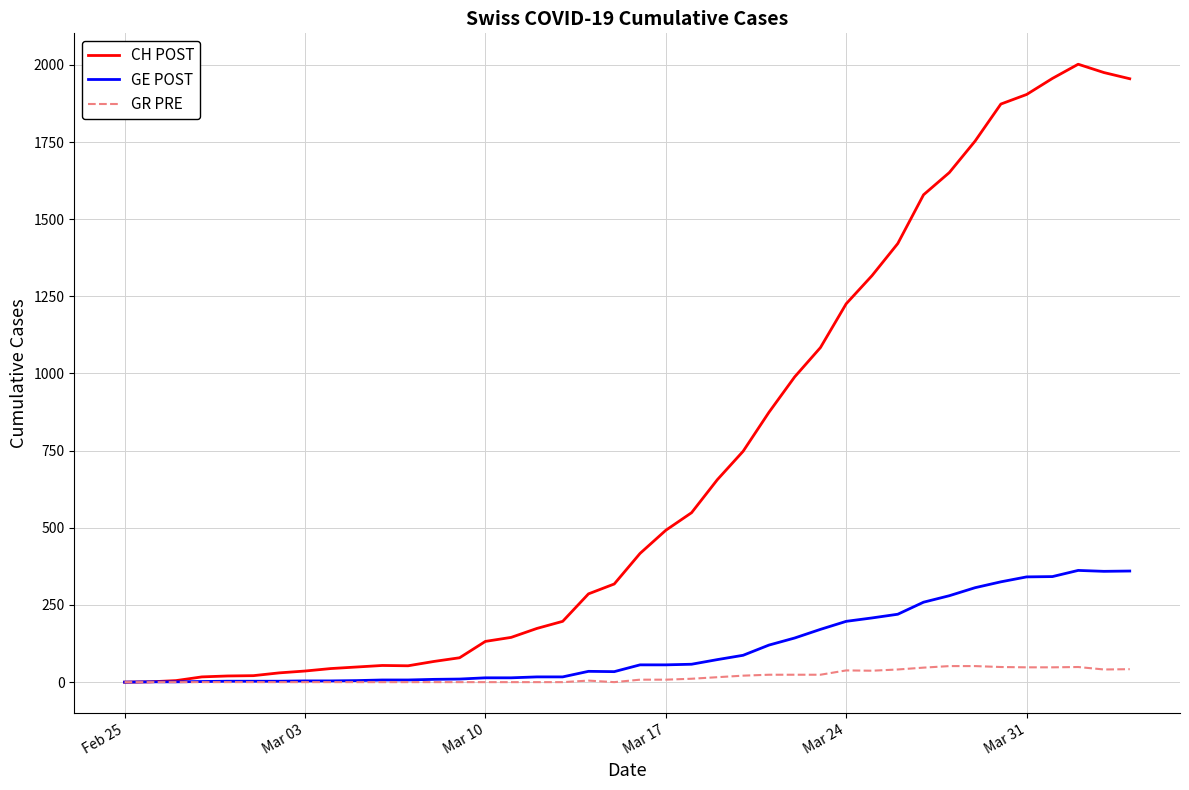

What is the greatest value displayed?

2002